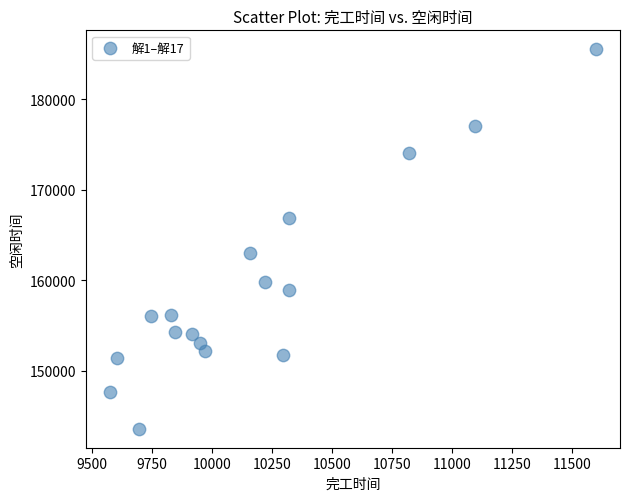

What Y value in the scatter plot is closest to 164541?

162946.4